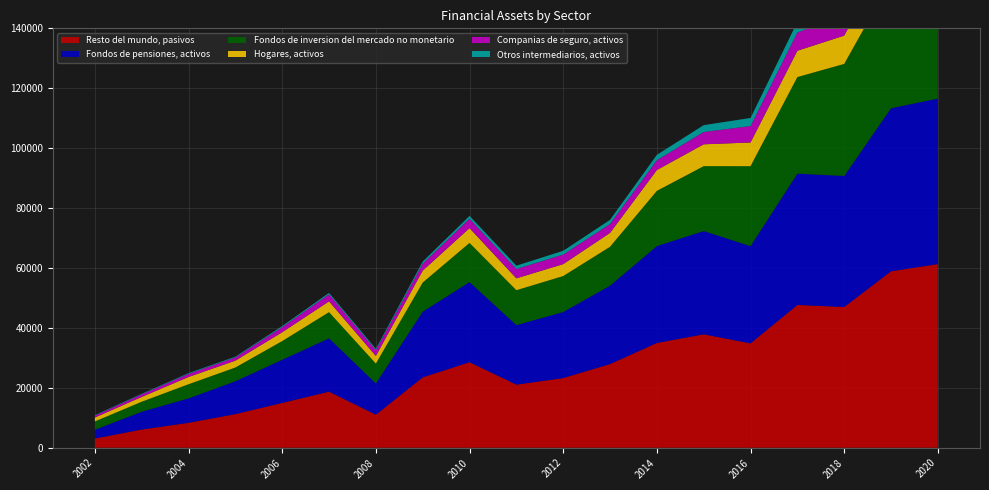

Reading left to right, what are all the values shown in this chart?

Resto del mundo, pasivos: 2002=3079	2003=6076	2004=8326	2005=11228	2006=14963	2007=18726	2008=11028	2009=23499	2010=28554	2011=21066	2012=23264	2013=27933	2014=34974	2015=37872	2016=34842	2017=47671	2018=46988	2019=58907	2020=61310
Fondos de pensiones, activos: 2002=2939	2003=5952	2004=8155	2005=10973	2006=14417	2007=17805	2008=10442	2009=21925	2010=26766	2011=19880	2012=22036	2013=26184	2014=32344	2015=34476	2016=32463	2017=43837	2018=43743	2019=54425	2020=55260
Fondos de inversion del mercado no monetario: 2002=2758	2003=3326	2004=4718	2005=4575	2006=6222	2007=8727	2008=6611	2009=9708	2010=13051	2011=11638	2012=12007	2013=12962	2014=18429	2015=21639	2016=26674	2017=32218	2018=37393	2019=42709	2020=45173
Hogares, activos: 2002=1305	2003=1608	2004=2416	2005=2292	2006=2955	2007=3609	2008=2566	2009=3986	2010=4948	2011=3966	2012=3983	2013=4639	2014=6960	2015=7302	2016=7918	2017=8795	2018=9446	2019=10424	2020=11047
Companias de seguro, activos: 2002=631	2003=855	2004=1034	2005=1082	2006=1703	2007=2358	2008=1892	2009=2309	2010=3139	2011=3122	2012=3197	2013=2976	2014=3260	2015=4115	2016=5477	2017=6122	2018=6654	2019=7823	2020=7413
Otros intermediarios, activos: 2002=170	2003=195	2004=246	2005=252	2006=362	2007=477	2008=456	2009=710	2010=932	2011=1099	2012=1245	2013=1368	2014=1806	2015=2280	2016=2704	2017=3525	2018=4322	2019=5750	2020=6220